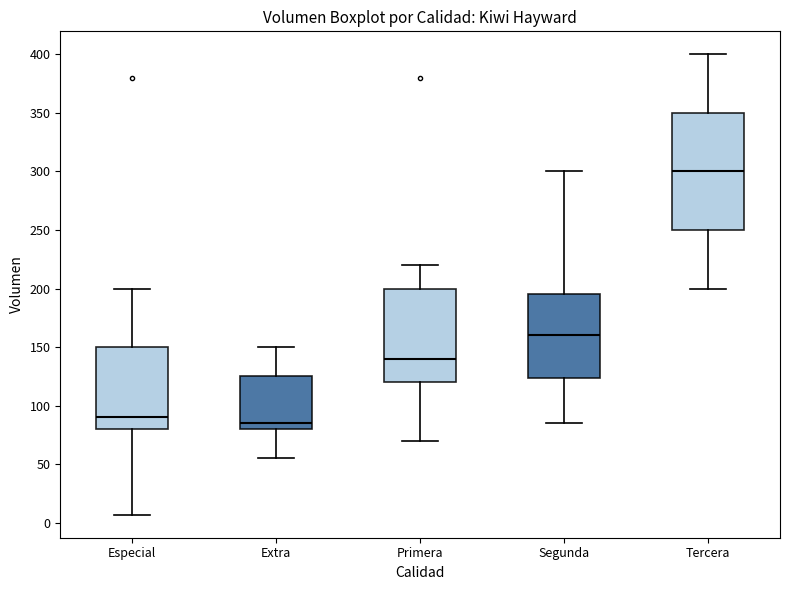

Which box's median line is the highest?

Tercera